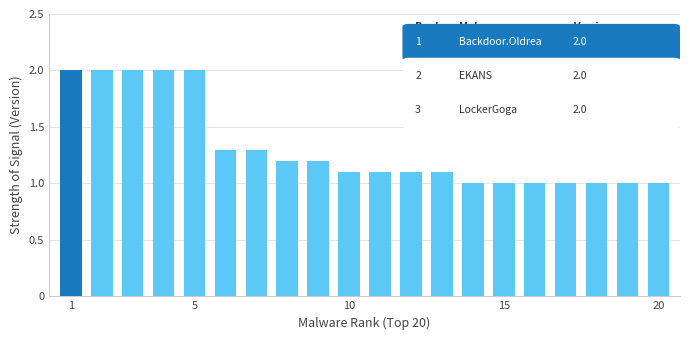

What is the greatest value displayed?

2.0